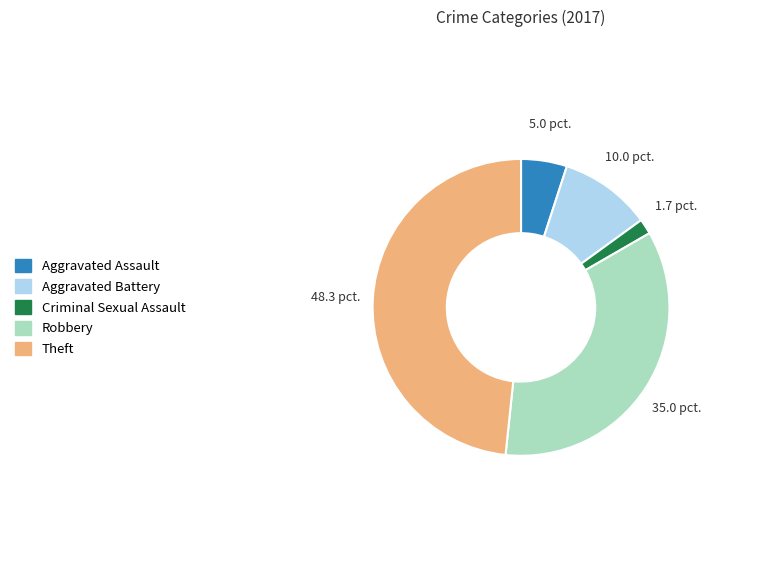

The Criminal Sexual Assault slice represents 2% of the pie. True or false?

True